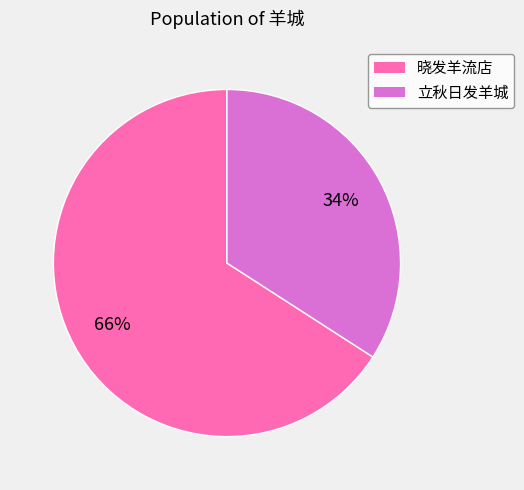

Does 晓发羊流店 represent more than half of the total?

Yes